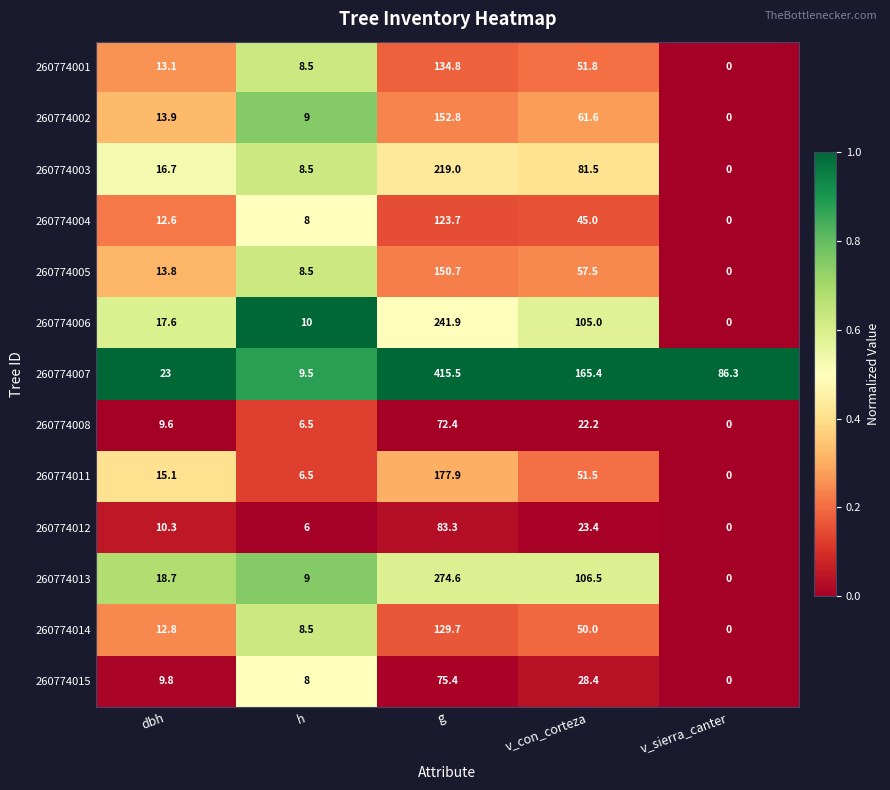

Which series has the largest total across all categories?

260774007